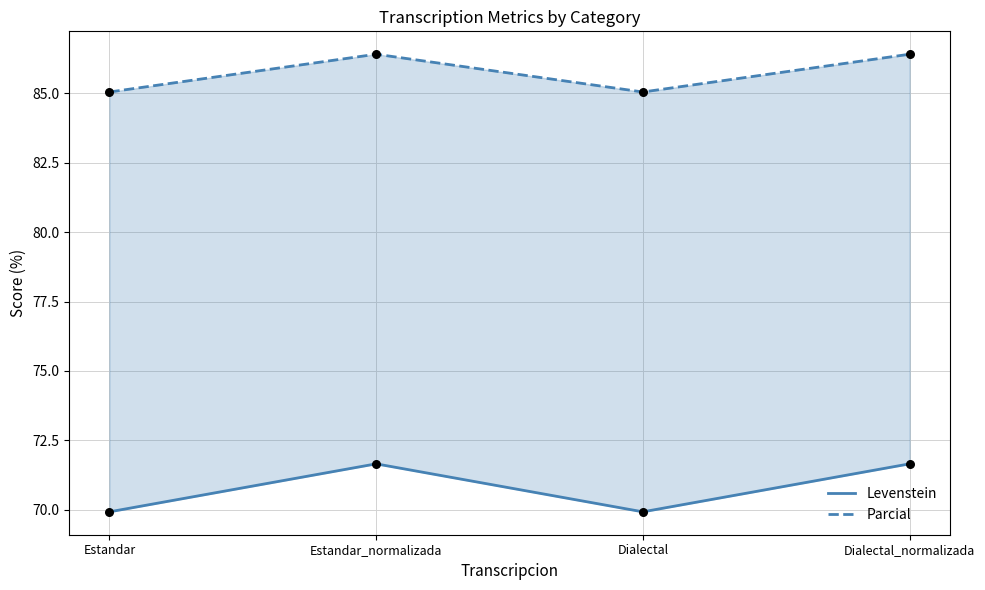

What are all the series names shown in the legend?

Levenstein, Parcial